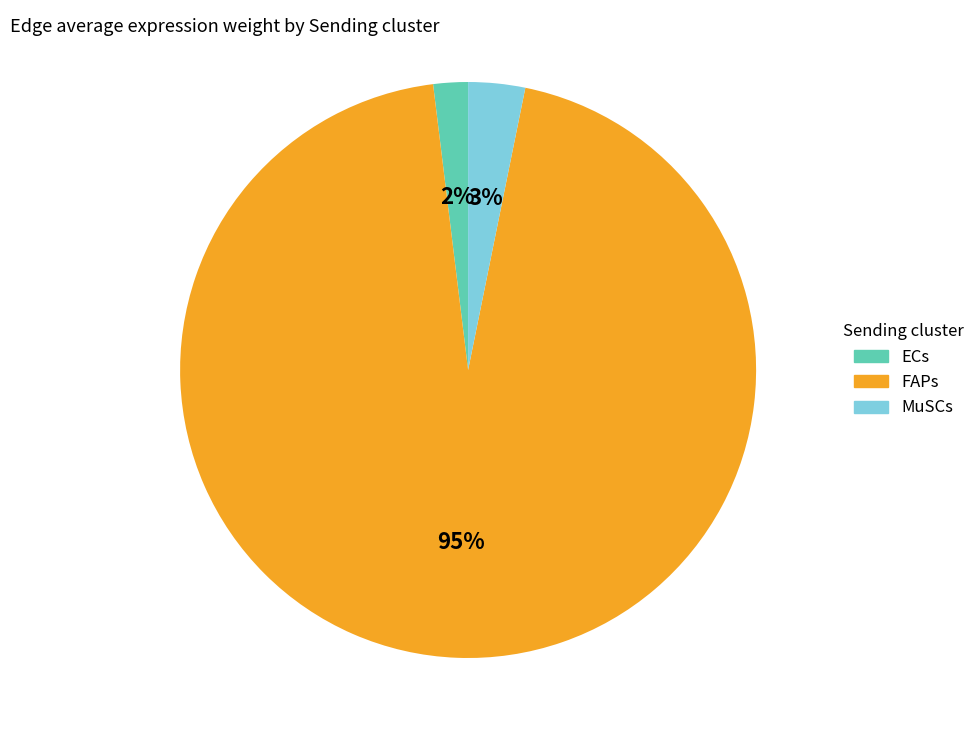

To the nearest percent, what is the difference between the largest and smallest slice percentages?

93%